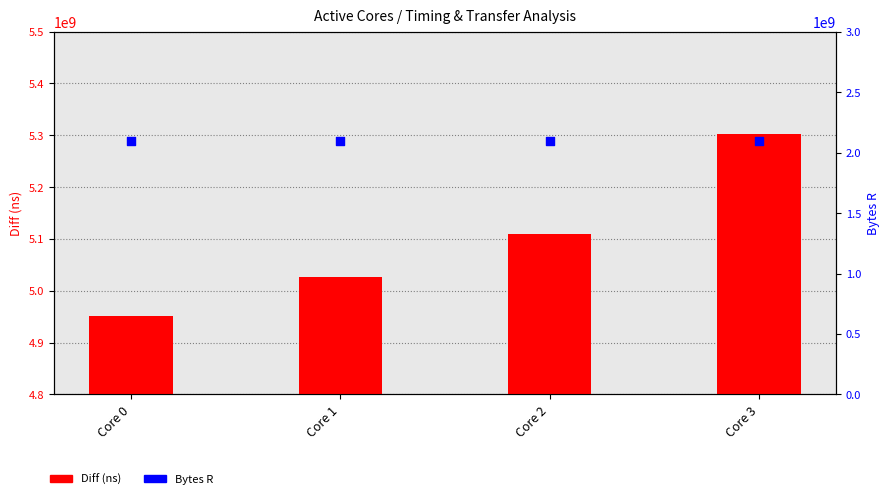

Which series reaches the maximum Y coordinate?

Diff (ns)